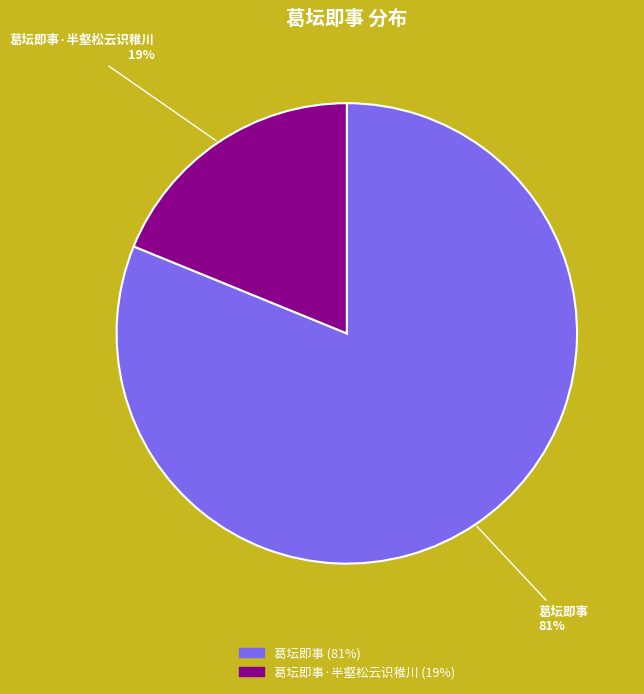

Do 葛坛即事 and 葛坛即事·半壑松云识稚川 together represent more than half of the pie?

Yes